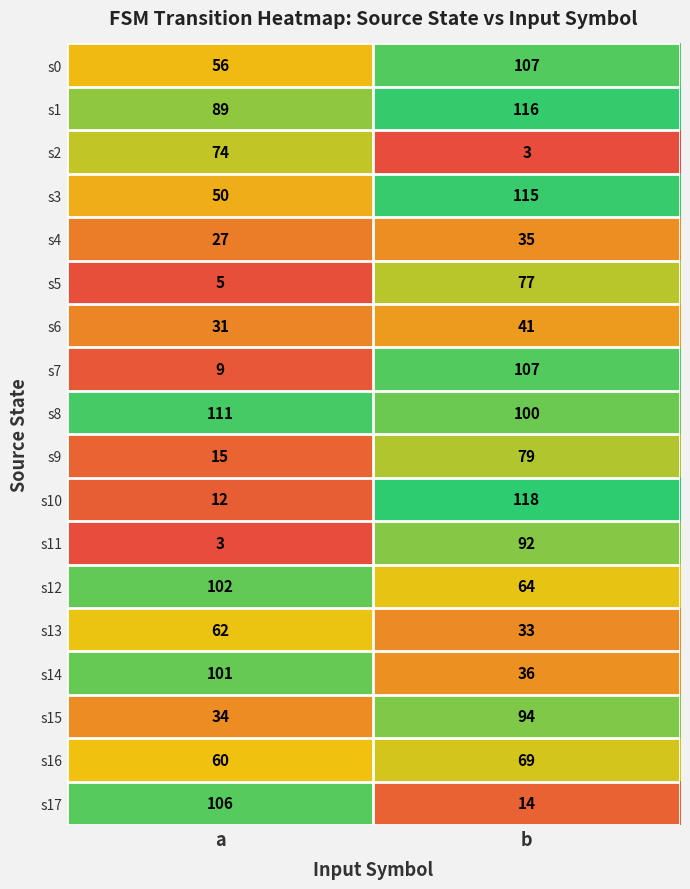

Which series has the largest total across all categories?

s8